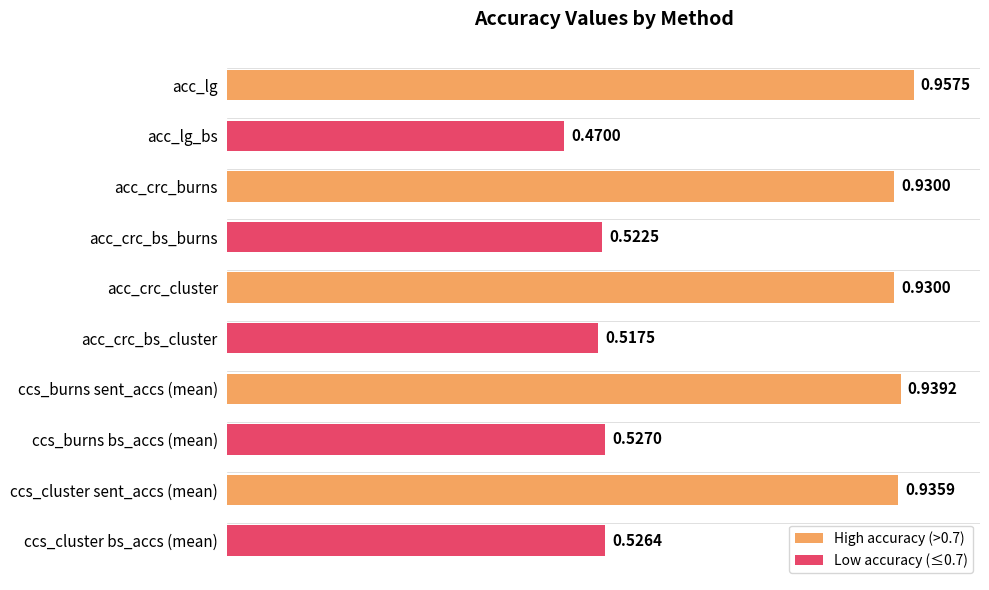

Which has a higher value, acc_lg_bs or ccs_burns bs_accs (mean)?

ccs_burns bs_accs (mean)